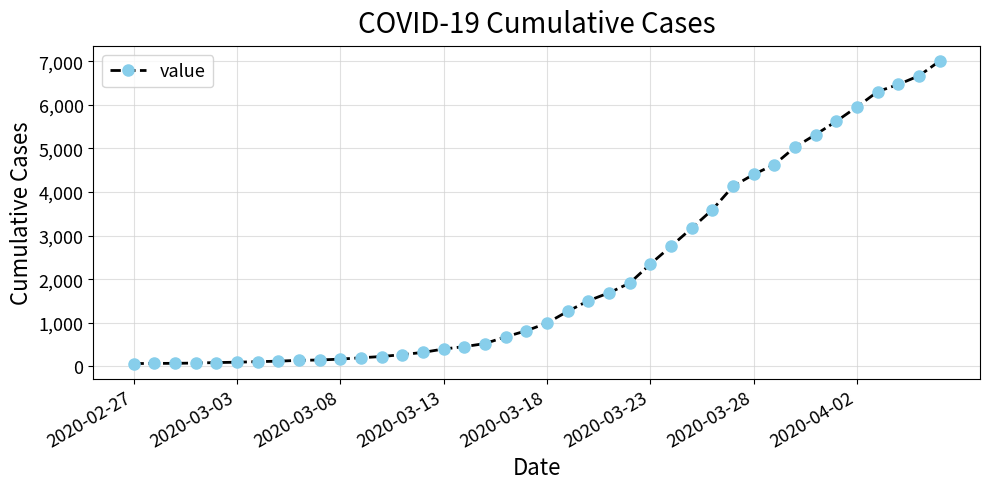

What is the maximum value shown in the chart?

7003